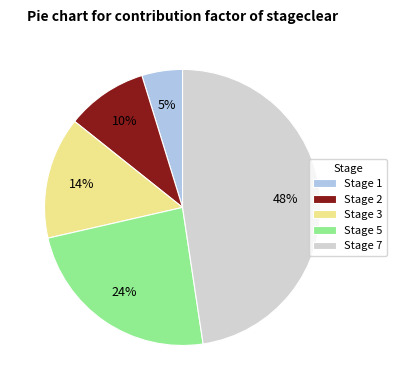

How many slices are in this pie chart?

5